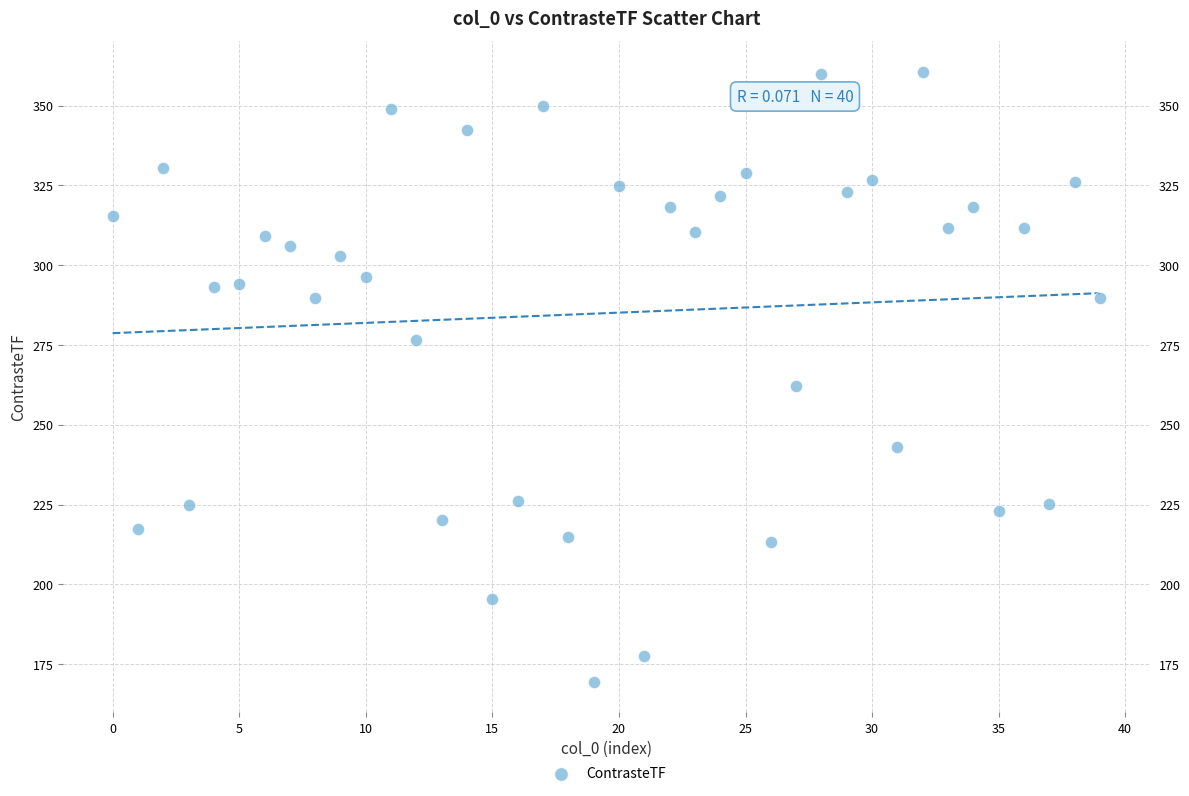

What is the range of Y values (max minus min)?

191.2